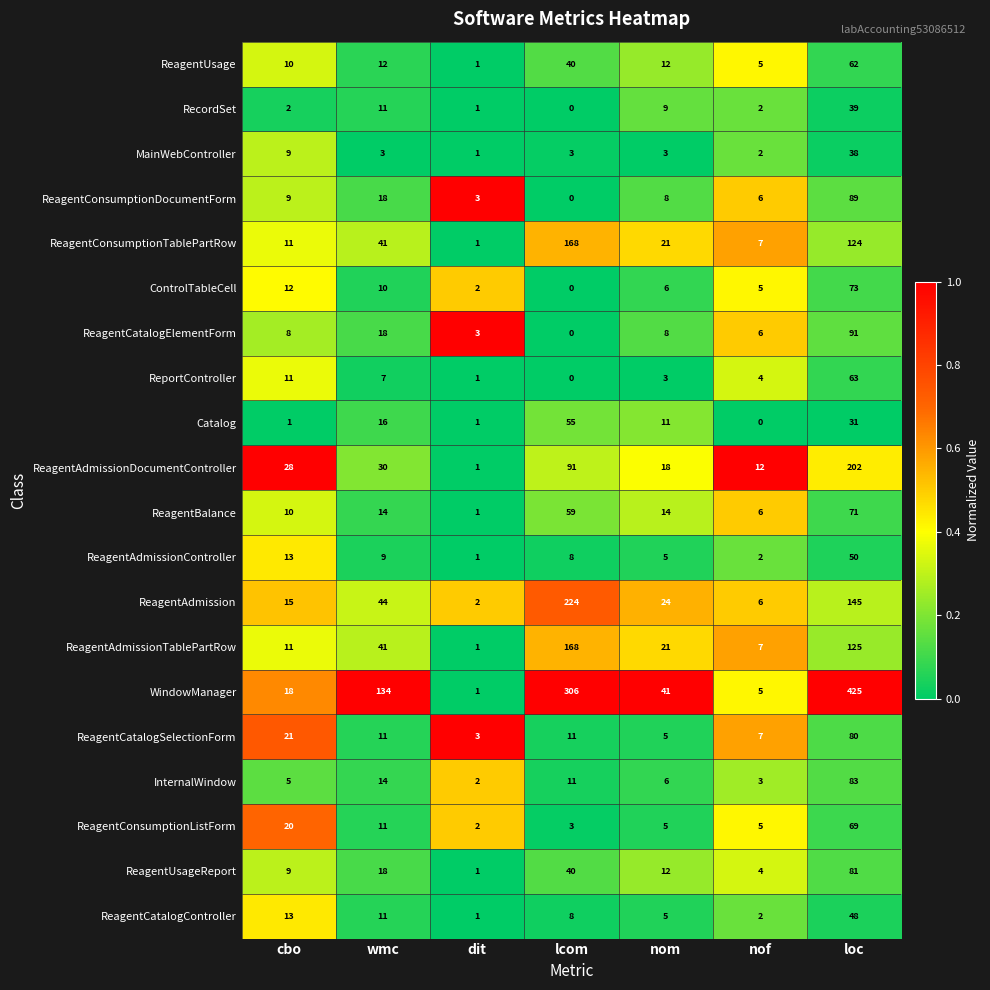

What is the sum of all MainWebController values?

59